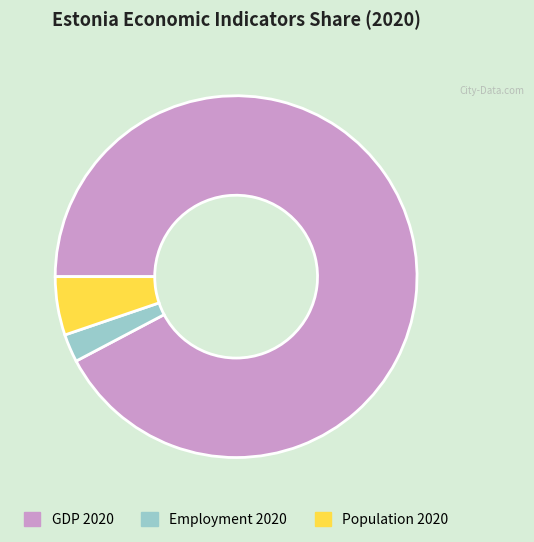

Which has a higher value, Population 2020 or GDP 2020?

GDP 2020